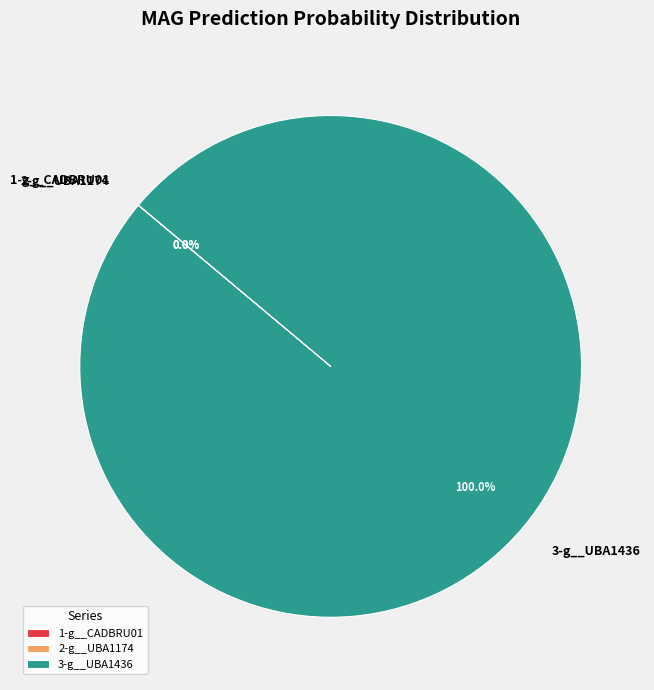

Which category has the biggest portion of the pie?

3-g__UBA1436